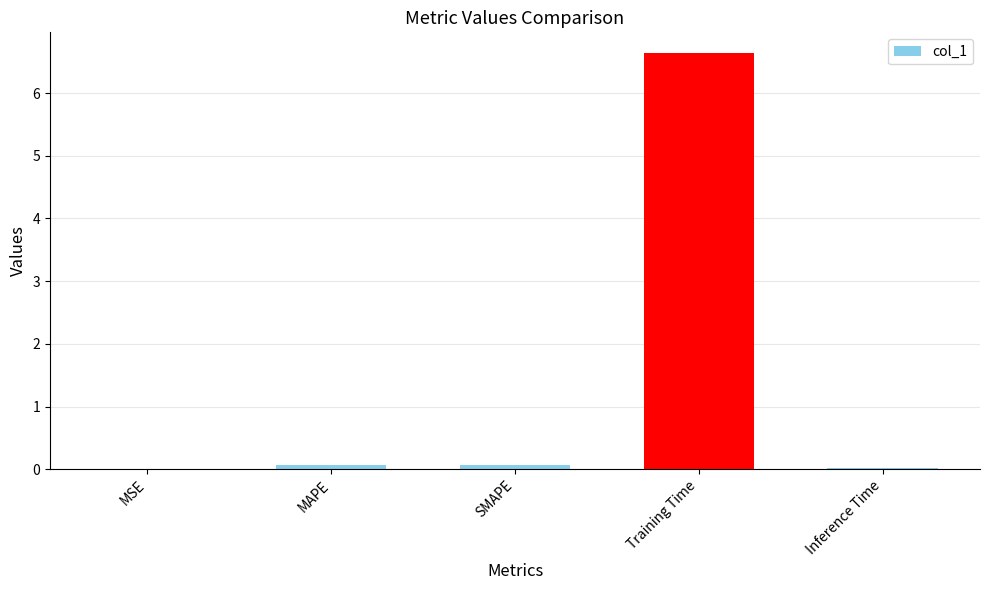

What is the change in value from MAPE to Training Time?

+6.6